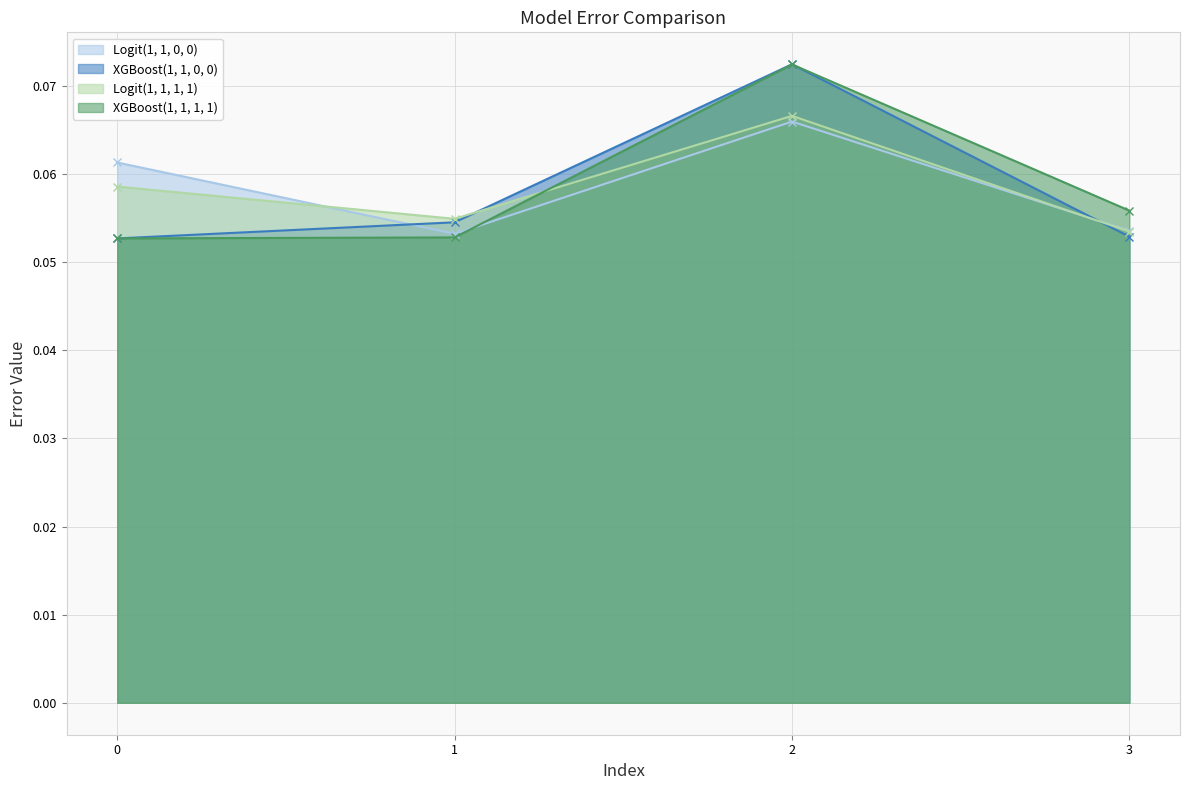

True or false: Logit(1, 1, 1, 1) has a value of 0.1 at 2.

True